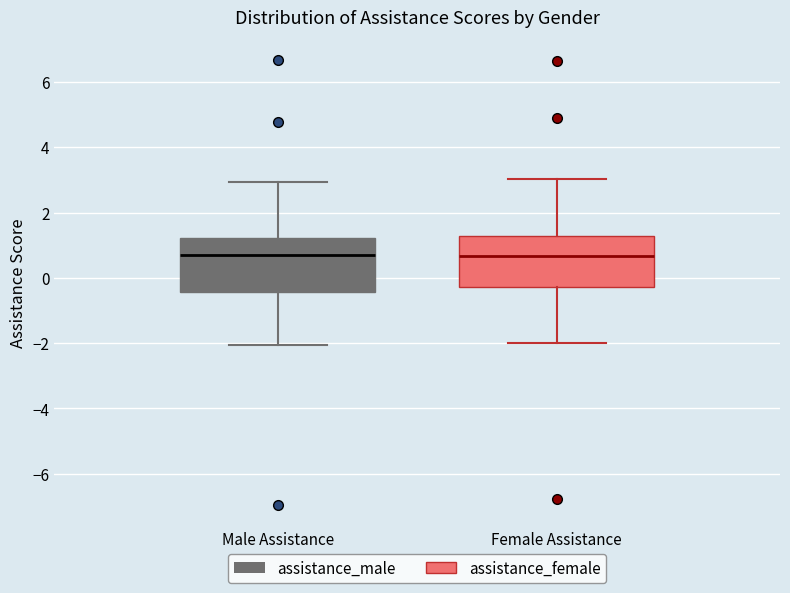

Reading left to right, transcribe this box plot: for each box, give where its median line is, the range the box spans, and where its two whiskers end, as read against the y-axis. The values are not printed on the chart, so give them approximately, as read against the axis.

Male Assistance: median 0.6, box -0.4 to 1.2, whiskers -2.0 to 3.0
Female Assistance: median 0.6, box -0.2 to 1.2, whiskers -2.0 to 3.0